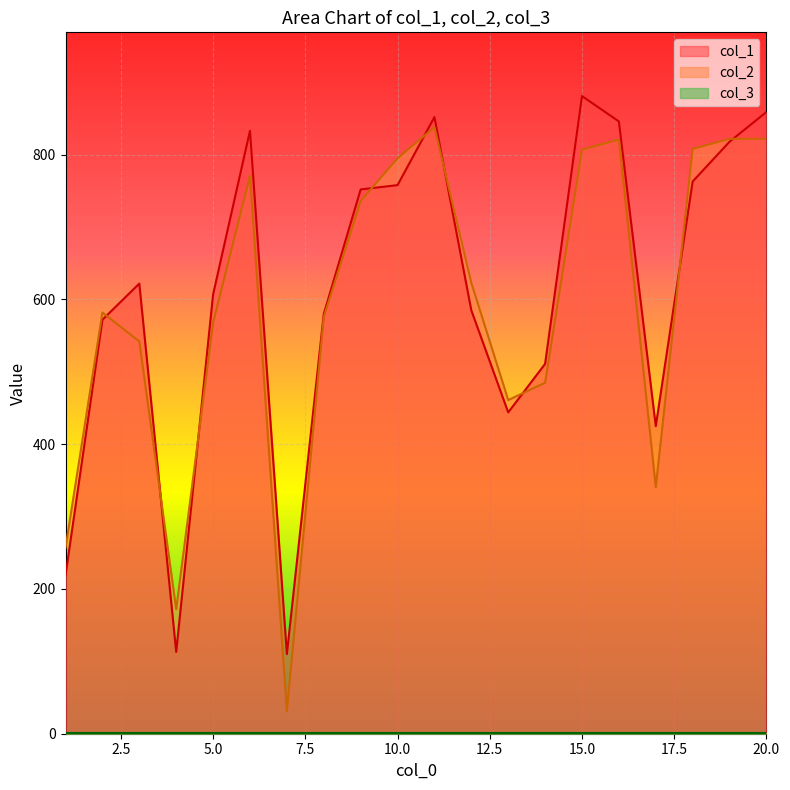

Between 3 and 9, which is larger?

9